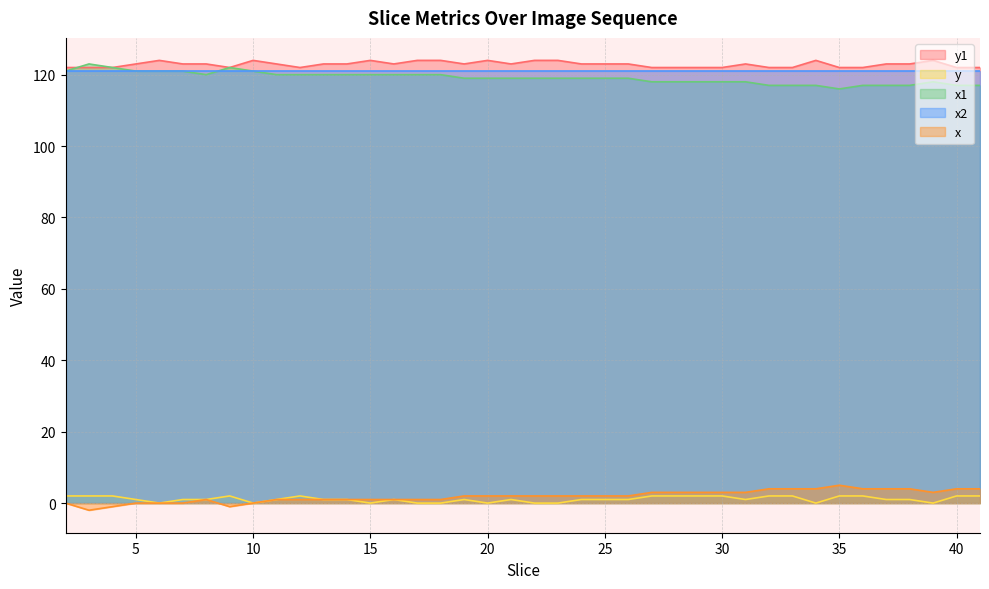

List the labels in order of y1 value, smallest first.

2, 3, 4, 9, 12, 27, 28, 29, 30, 32, 33, 35, 36, 40, 41, 5, 7, 8, 11, 13, 14, 16, 19, 21, 24, 25, 26, 31, 37, 38, 6, 10, 15, 17, 18, 20, 22, 23, 34, 39